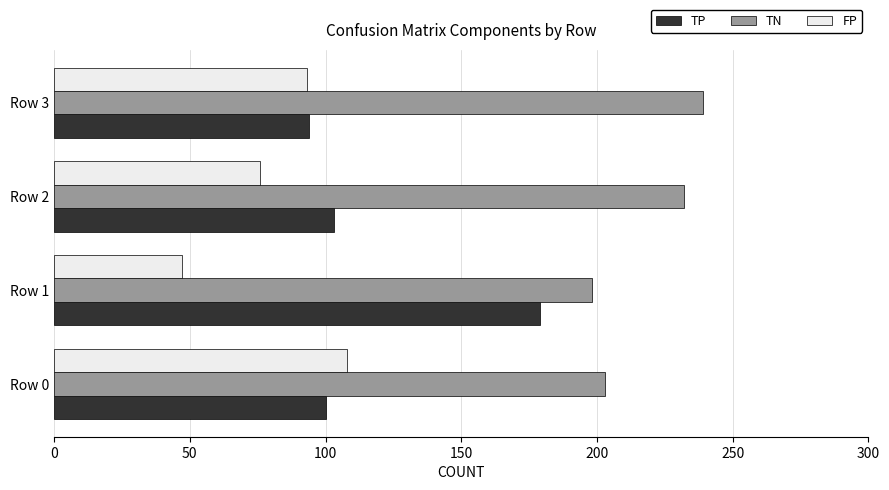

What is the difference between the second highest and minimum values in the TP series?

9